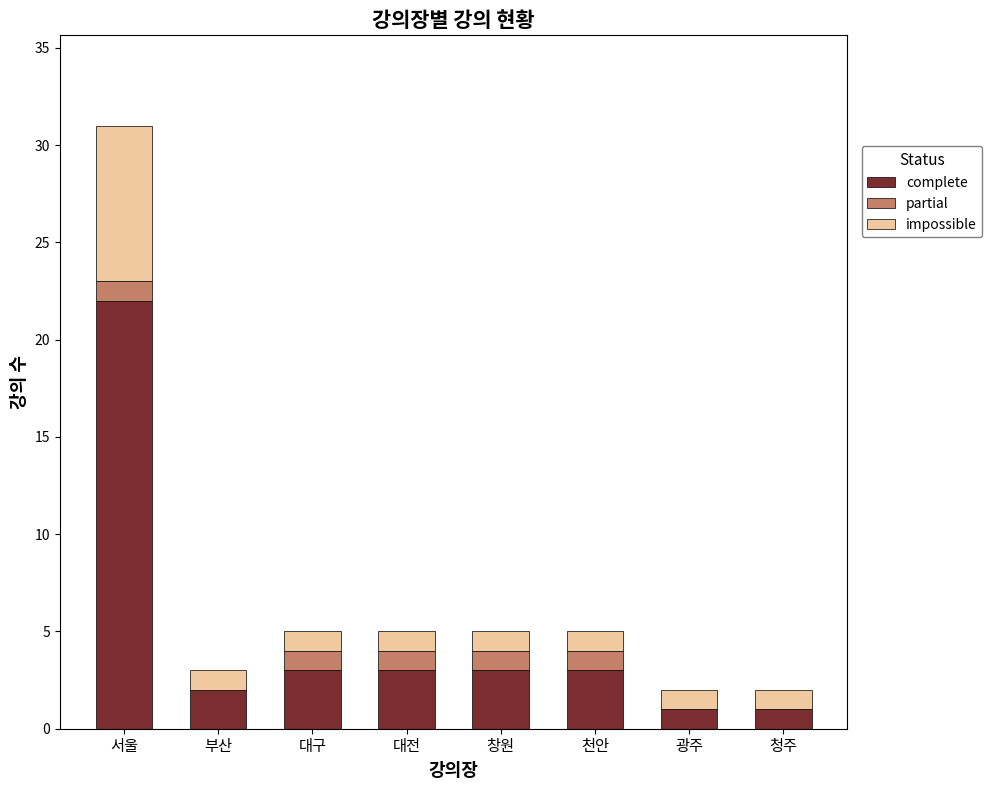

Does the chart contain stacked bars?

Yes